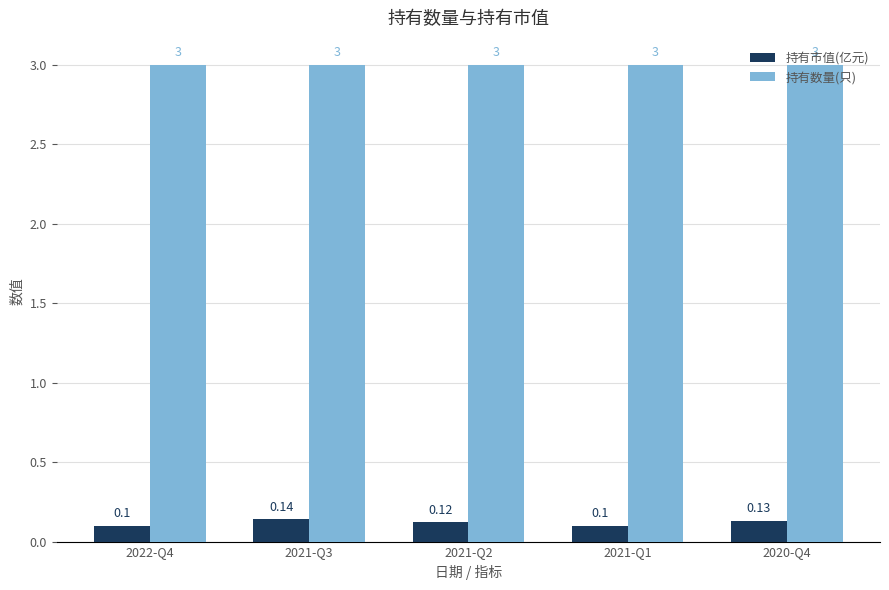

What is the greatest value displayed?

3.0